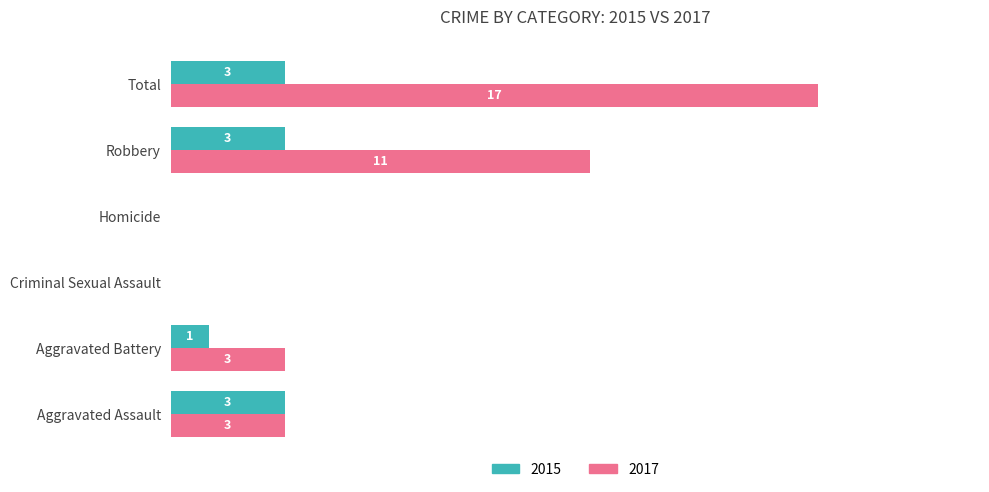

At which label is 2015 closest to 1?

Aggravated Battery